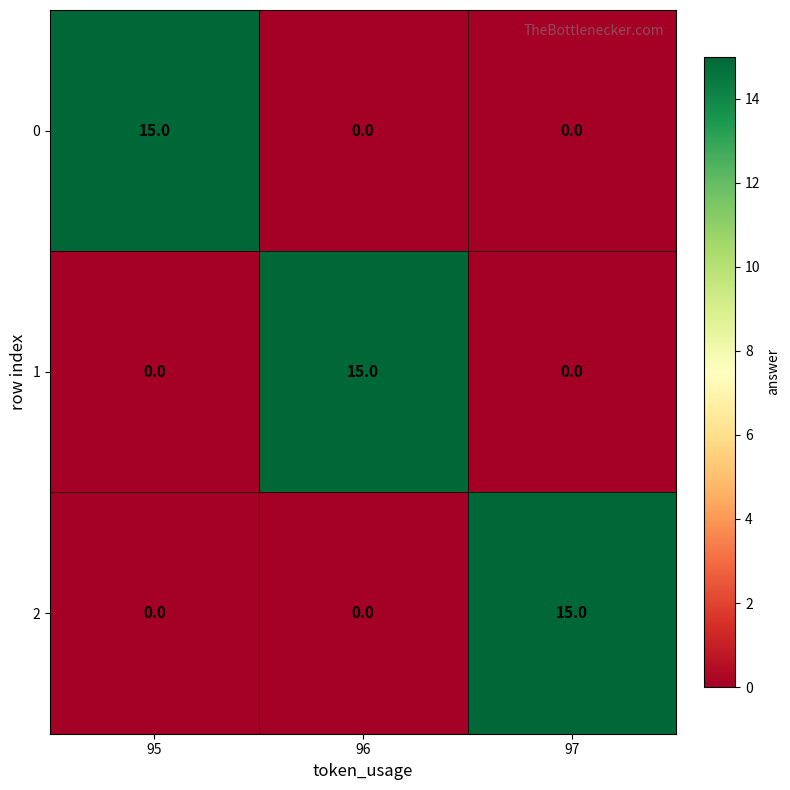

How many positive values does the 1 series have?

1